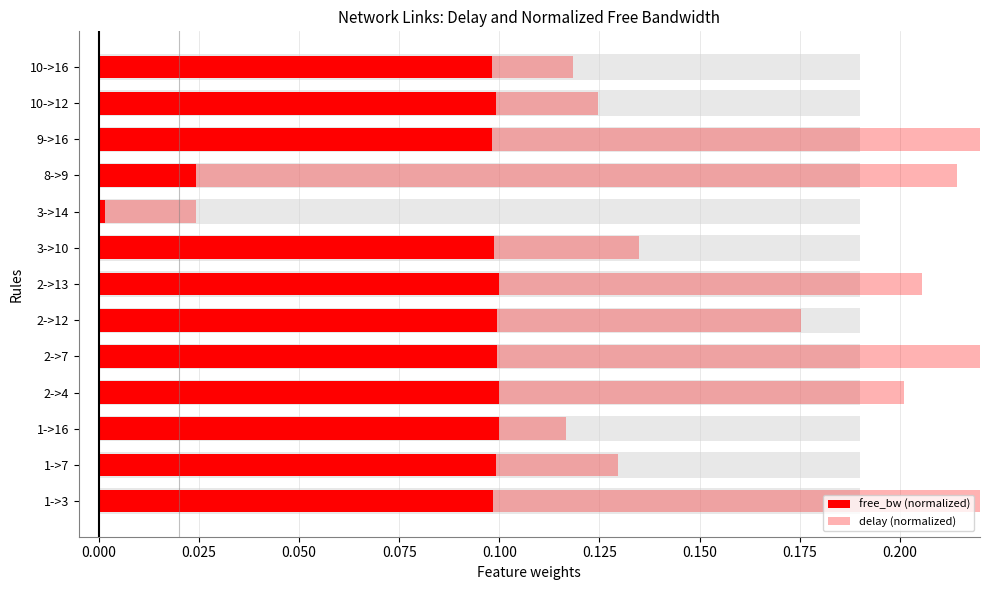

What is the average value of the delay (normalized) series?

0.1